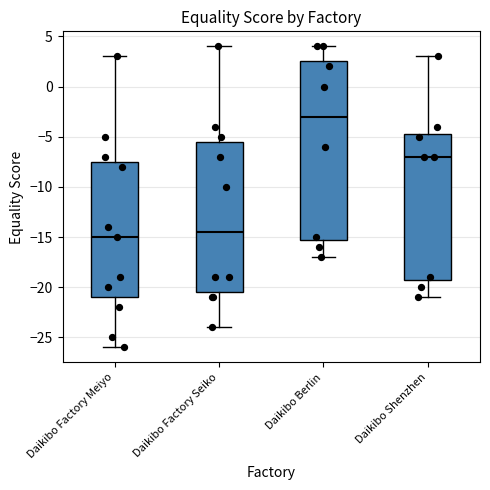

Which box's median line is the highest?

Daikibo Berlin